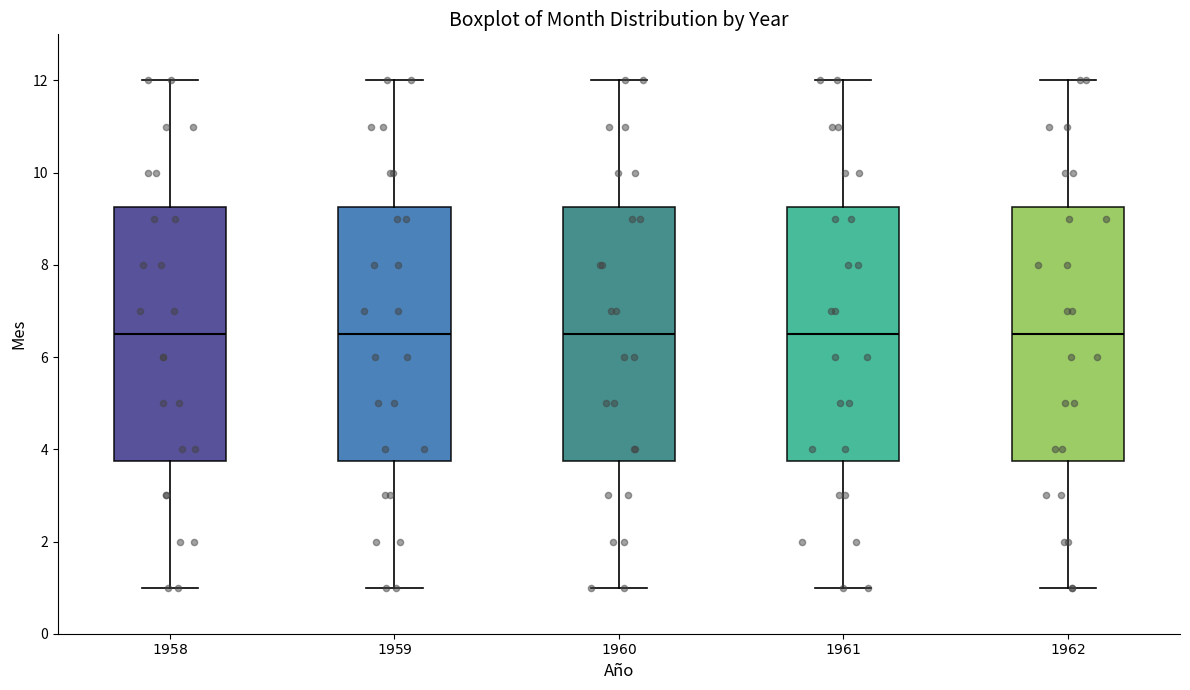

Reading left to right, transcribe this box plot: for each box, give where its median line is, the range the box spans, and where its two whiskers end, as read against the y-axis. The values are not printed on the chart, so give them approximately, as read against the axis.

$1958$: median 6.6, box 3.8 to 9.2, whiskers 1.0 to 12.0
$1959$: median 6.6, box 3.8 to 9.2, whiskers 1.0 to 12.0
$1960$: median 6.6, box 3.8 to 9.2, whiskers 1.0 to 12.0
$1961$: median 6.6, box 3.8 to 9.2, whiskers 1.0 to 12.0
$1962$: median 6.6, box 3.8 to 9.2, whiskers 1.0 to 12.0